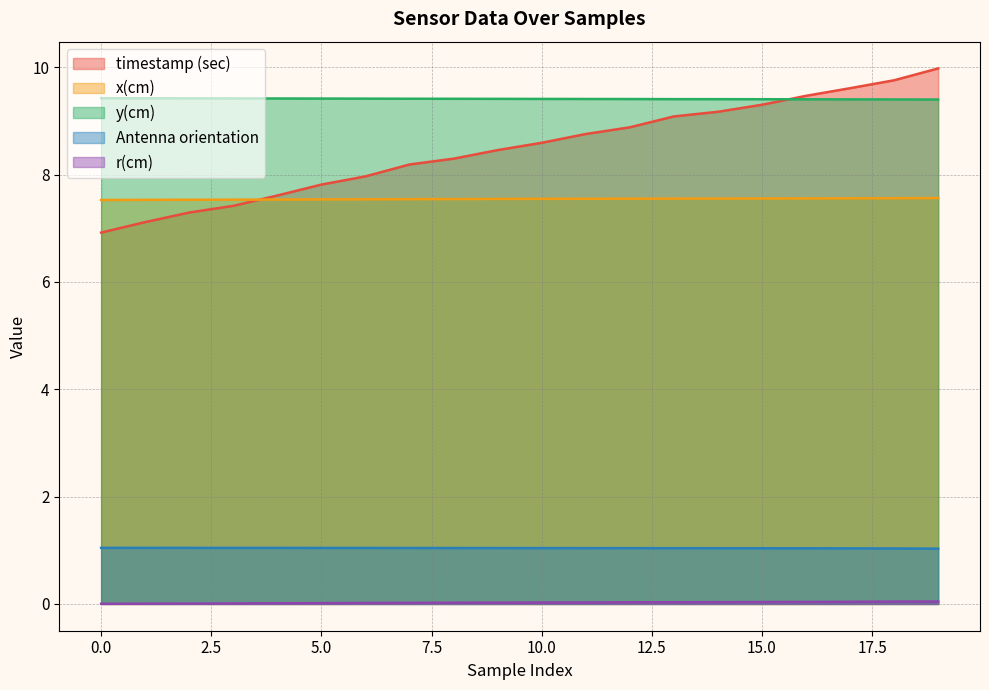

Does the chart display data point markers on the line(s)?

No